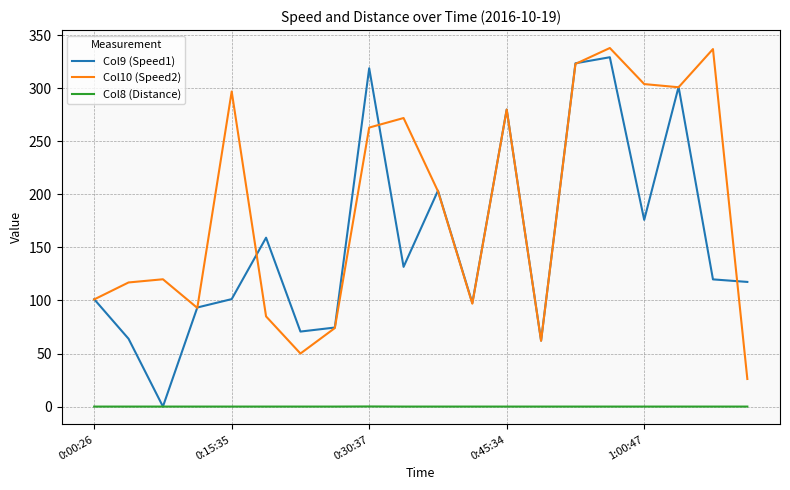

How many categories are shown in the chart?

20